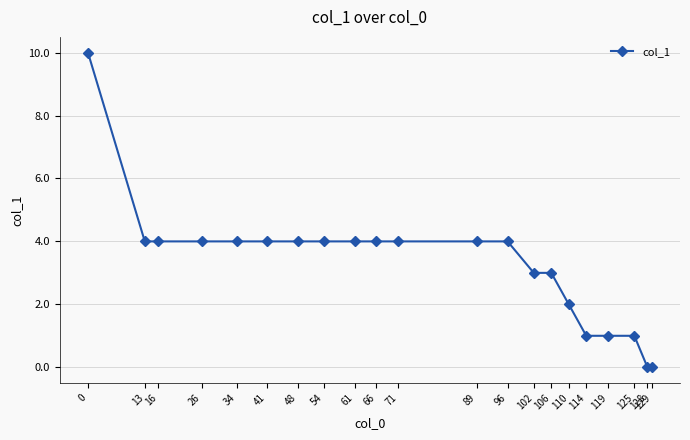

What is the ratio of the value at 125 to the value at 102?

0.3